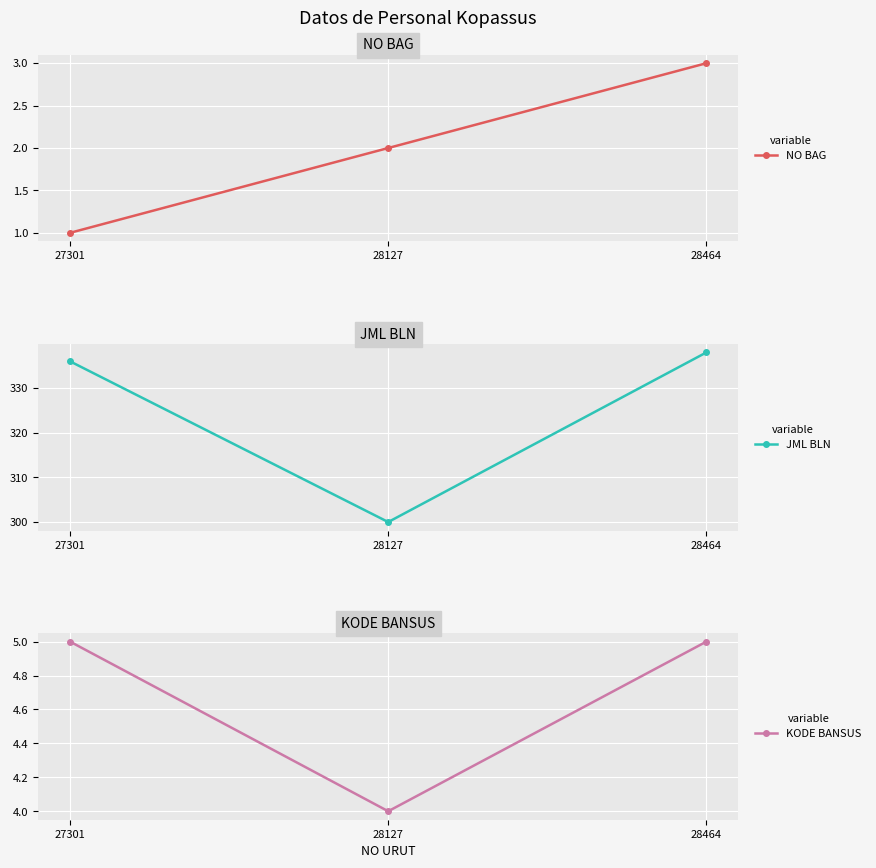

What is the difference between the second highest and minimum values in the JML BLN series?

36